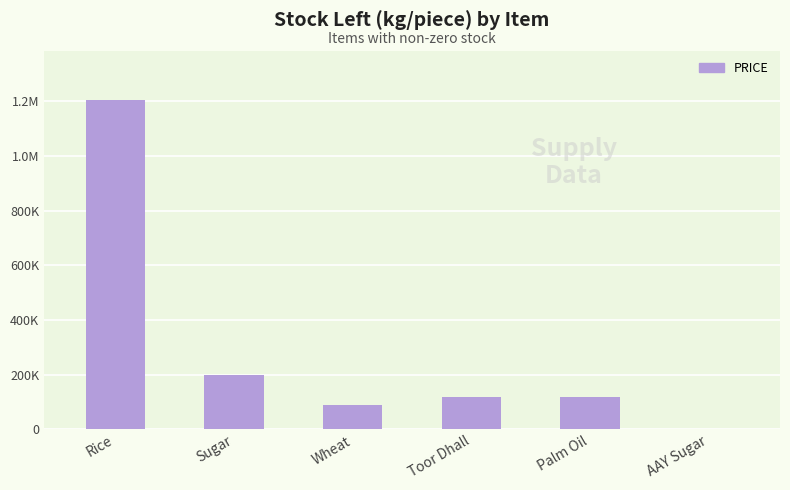

Reading left to right, extract all data points from this chart.

1203306.0	200292.5	87687.0	119121.0	117592.0	1866.0